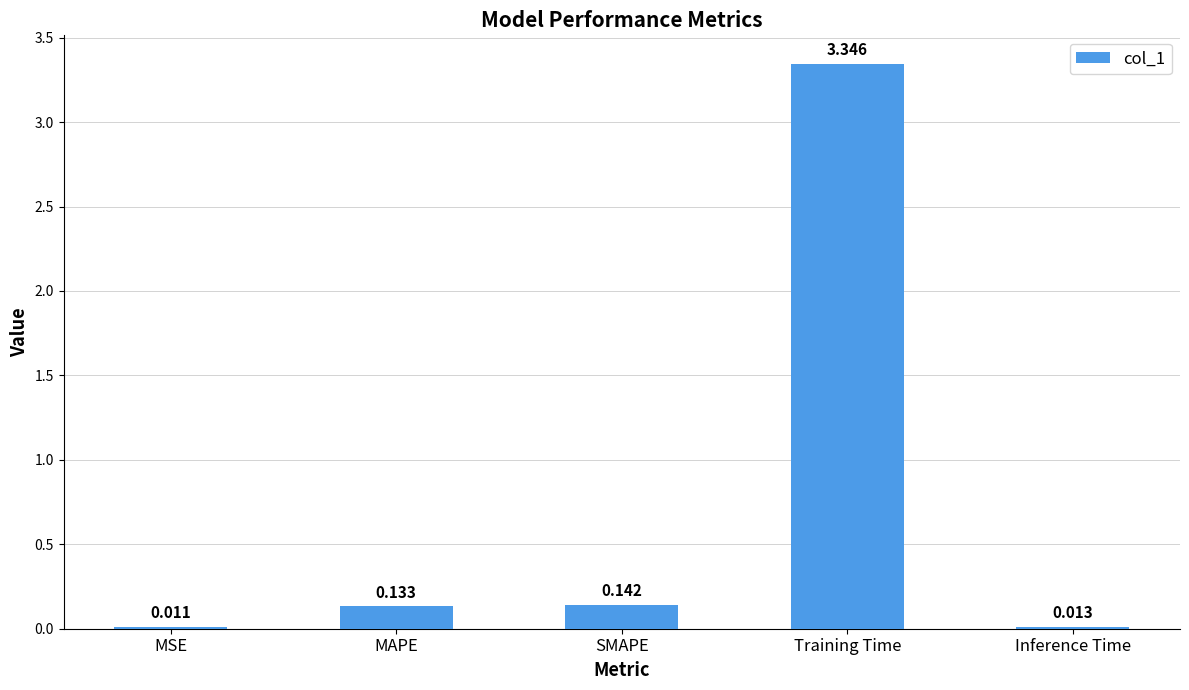

List the labels in order of value, smallest first.

MSE, Inference Time, MAPE, SMAPE, Training Time